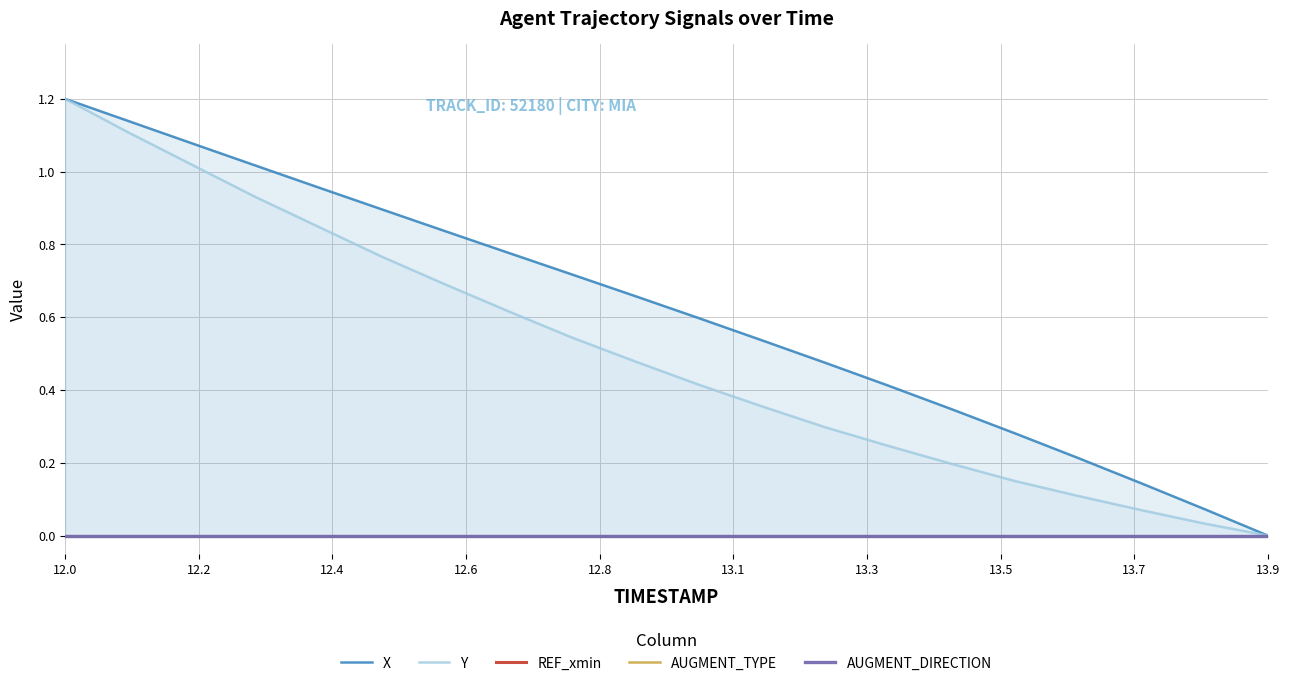

At how many categories does at least one series exceed 0?

19